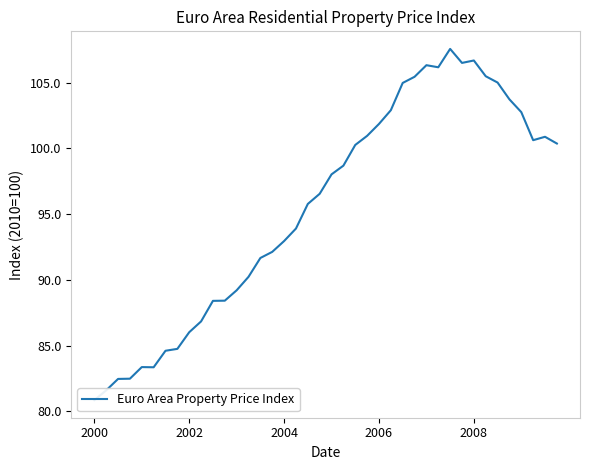

The value at 28 is 106.3. True or false?

True